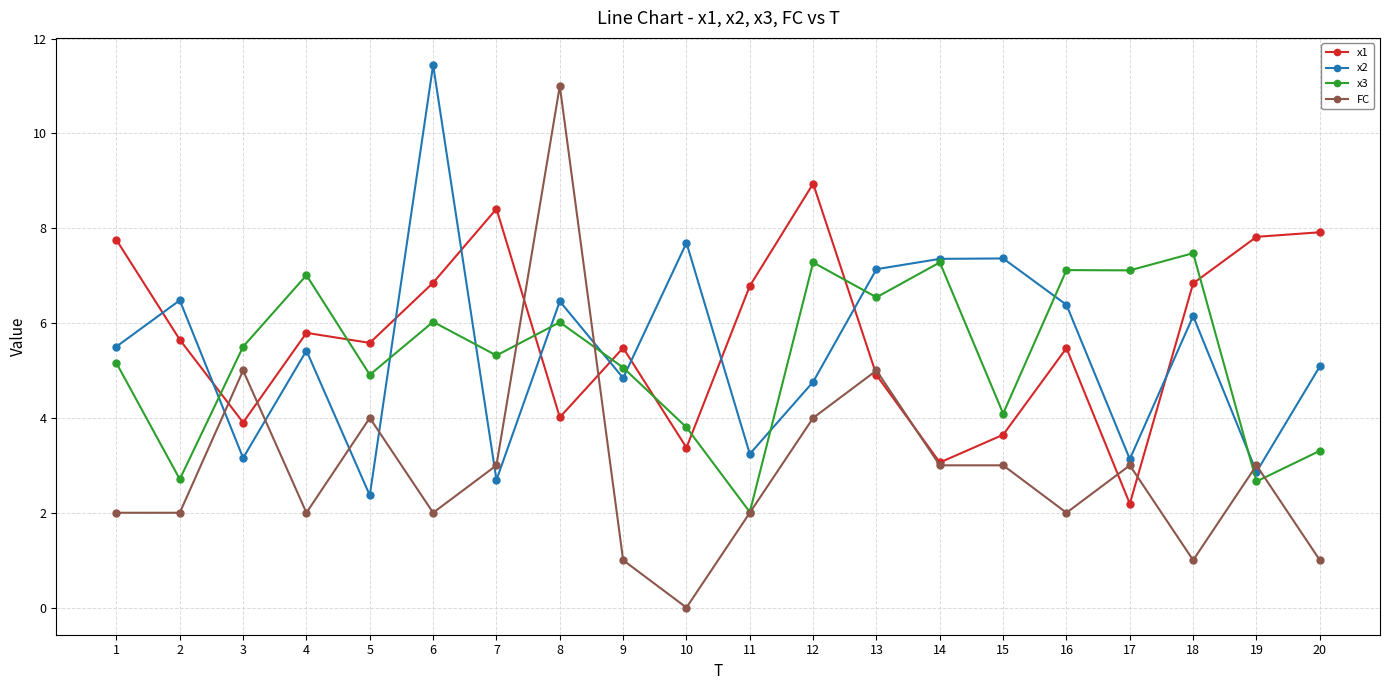

How many data points in x1 are less than 5?

7